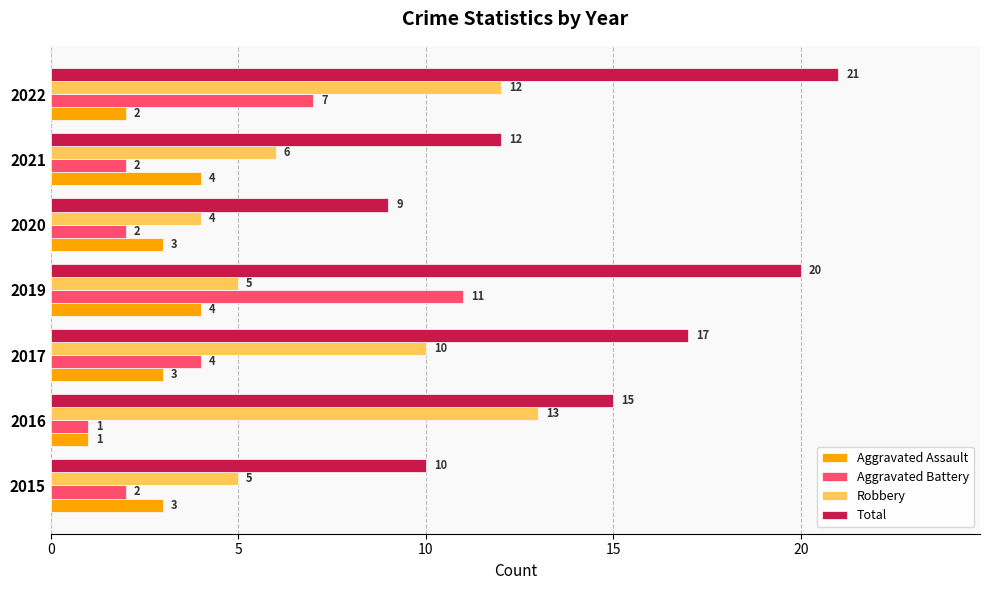

At which category is the sum across all series the highest?

2022